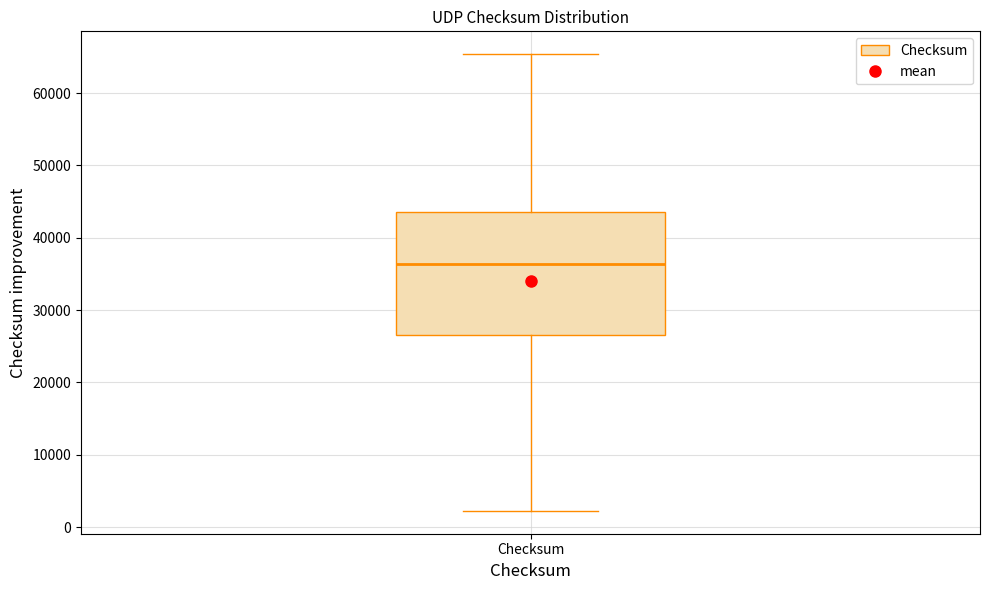

Transcribe this box plot: give where the median line is, the range the box spans, and where the two whiskers end, as read against the y-axis. The values are not printed on the chart, so give them approximately, as read against the axis.

median 36000, box 26000 to 44000, whiskers 2000 to 65000